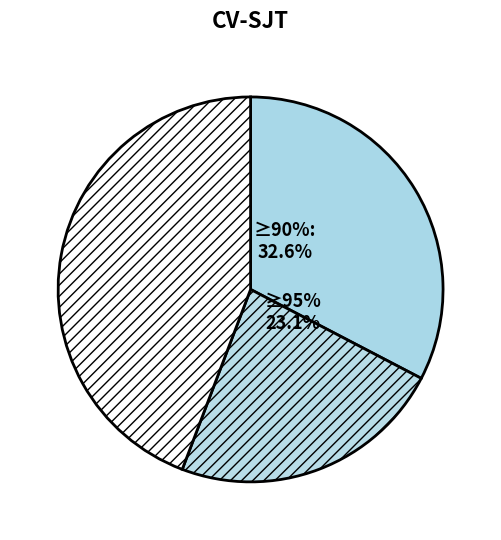

Does 2.58 represent more than half of the total?

No